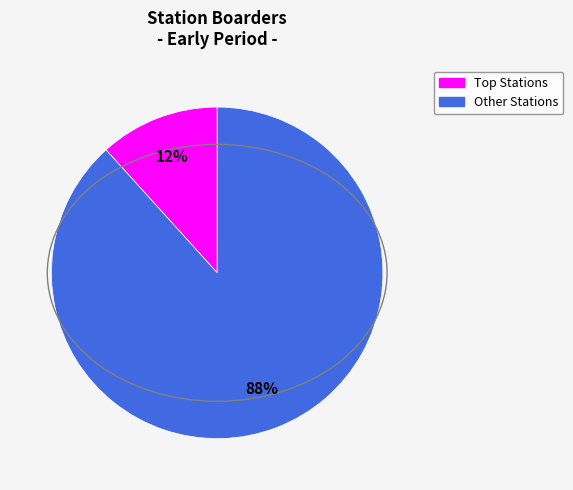

How many segments does this pie chart have?

2